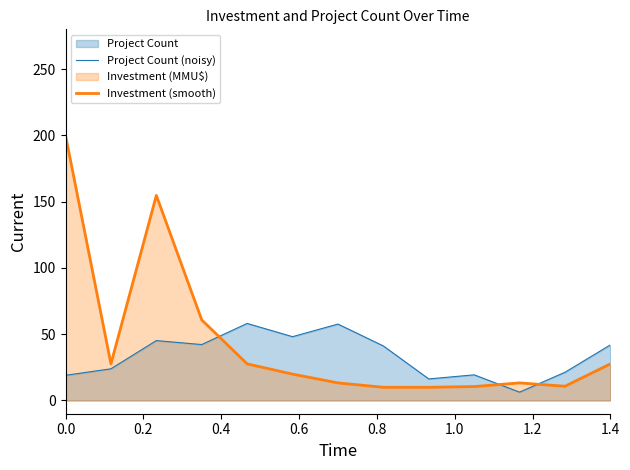

What is the lowest value of the Investment (smooth) series?

9.9